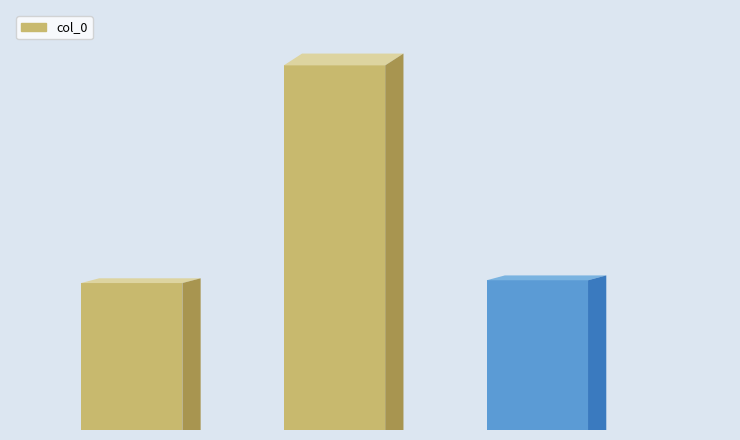

Reading right to left, what are all the values shown in this chart?

89124	217035	87463